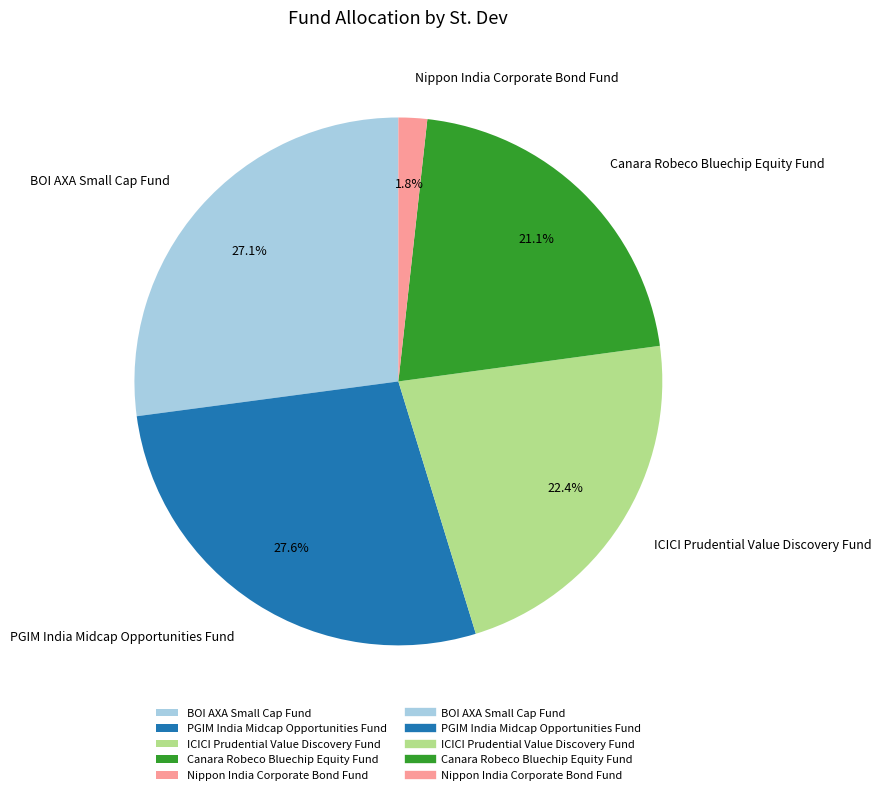

Is there a majority slice in this chart?

No